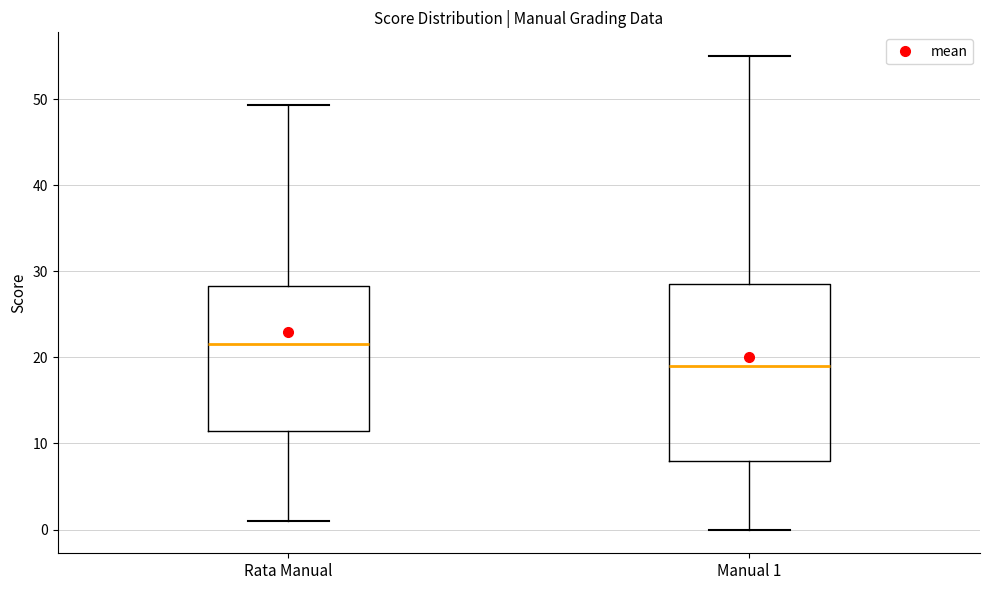

Reading left to right, read every box against the y-axis: the position of its median line, the range the box covers, and the ends of its whiskers. The values are not printed on the chart, so give them approximately, as read against the axis.

Rata Manual: median 22, box 12 to 28, whiskers 1 to 49
Manual 1: median 19, box 8 to 29, whiskers 0 to 55